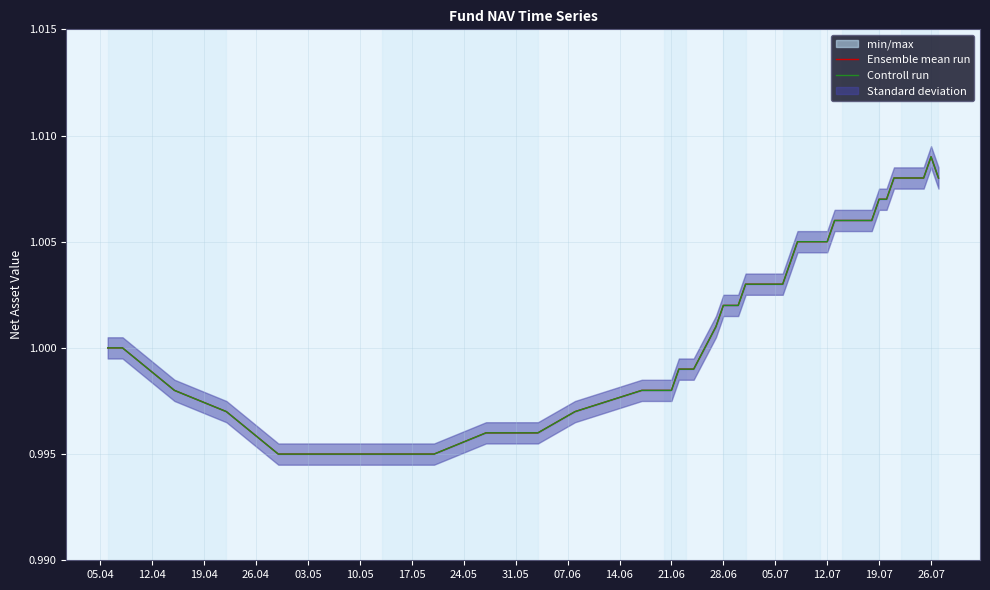

What is the label of the 2nd point from the left?

12.04